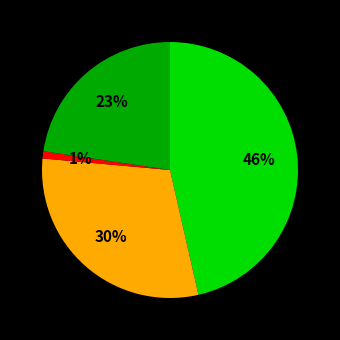

Is there a majority slice in this chart?

No